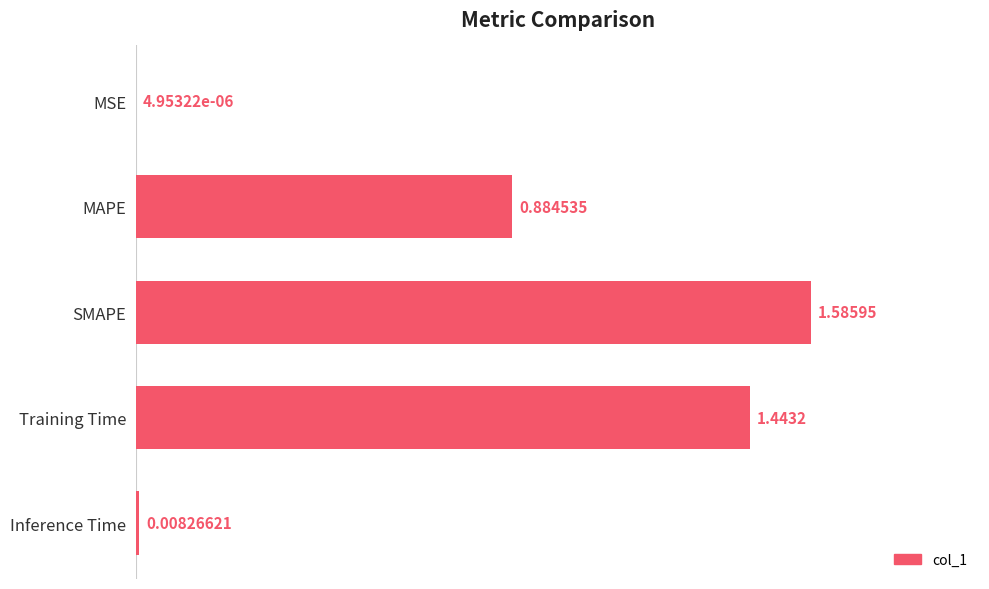

Where is the data nearest to the value 0?

MSE